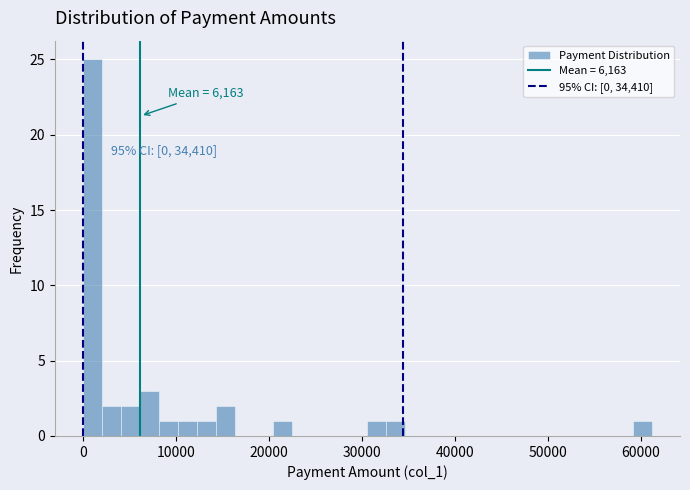

Around what value on the x-axis is the tallest bar? Give the approximate position of its centre, as read against the axis.

1000